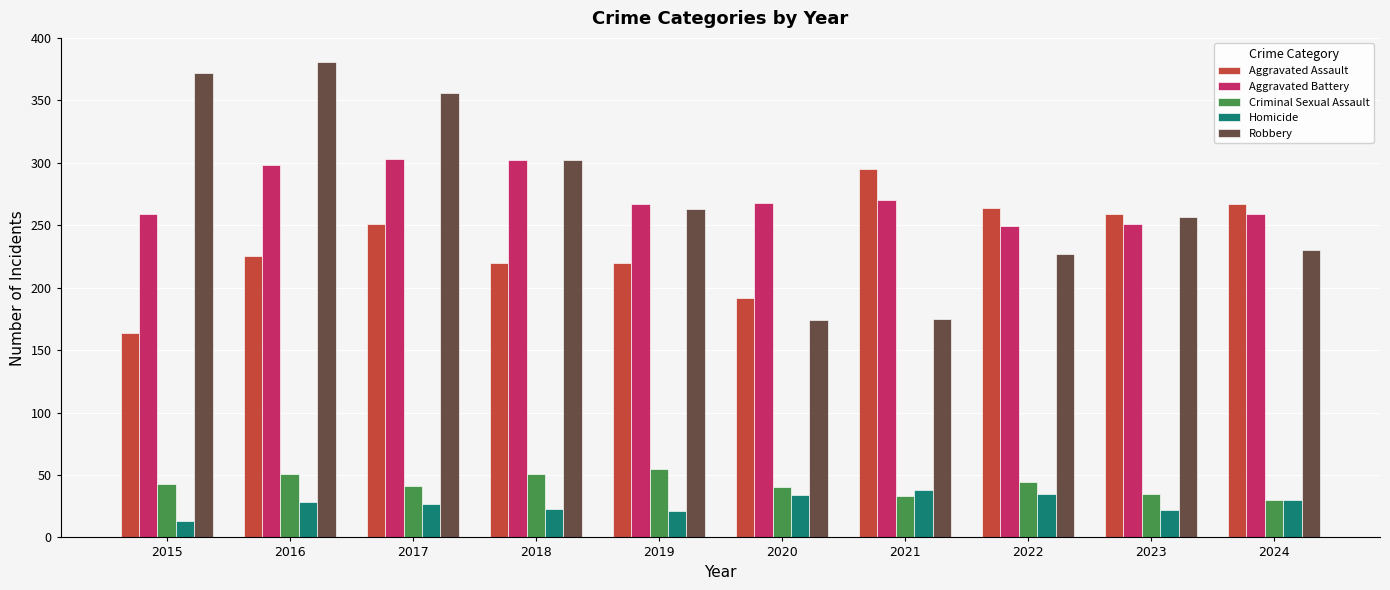

What is the total value across all series at 2021?

811